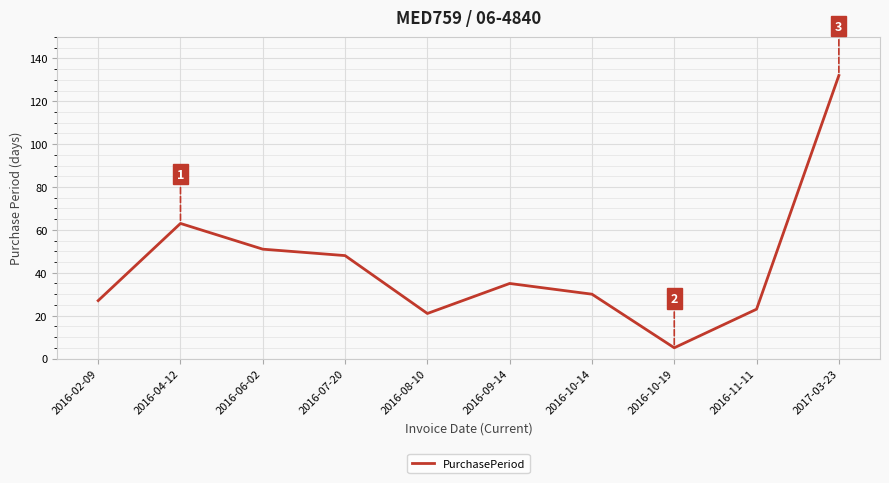

Reading right to left, extract all data points from this chart.

2017-03-23=132	2016-11-11=23	2016-10-19=5	2016-10-14=30	2016-09-14=35	2016-08-10=21	2016-07-20=48	2016-06-02=51	2016-04-12=63	2016-02-09=27